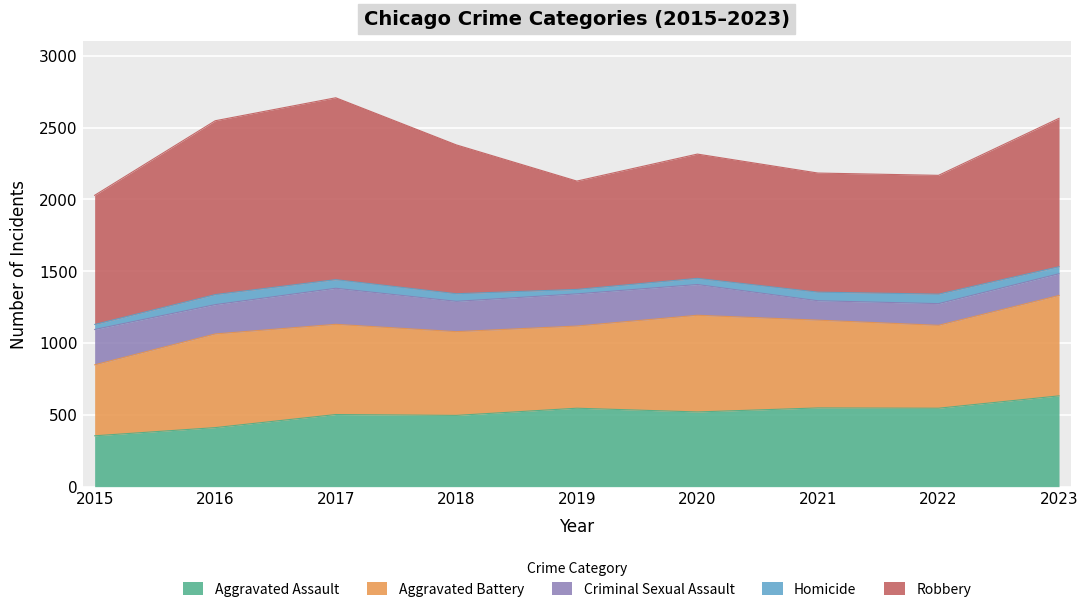

What is the average value of the Homicide series?

52